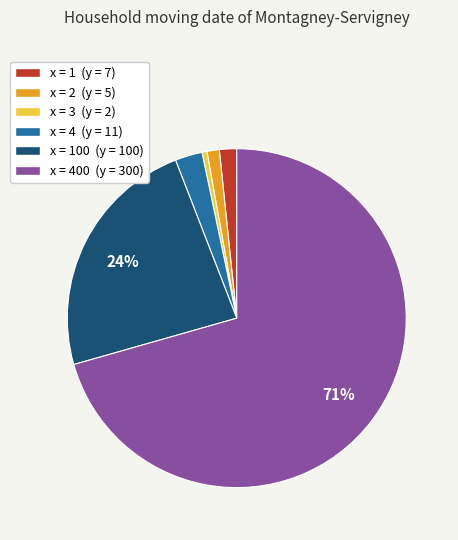

How many slices are in this pie chart?

6